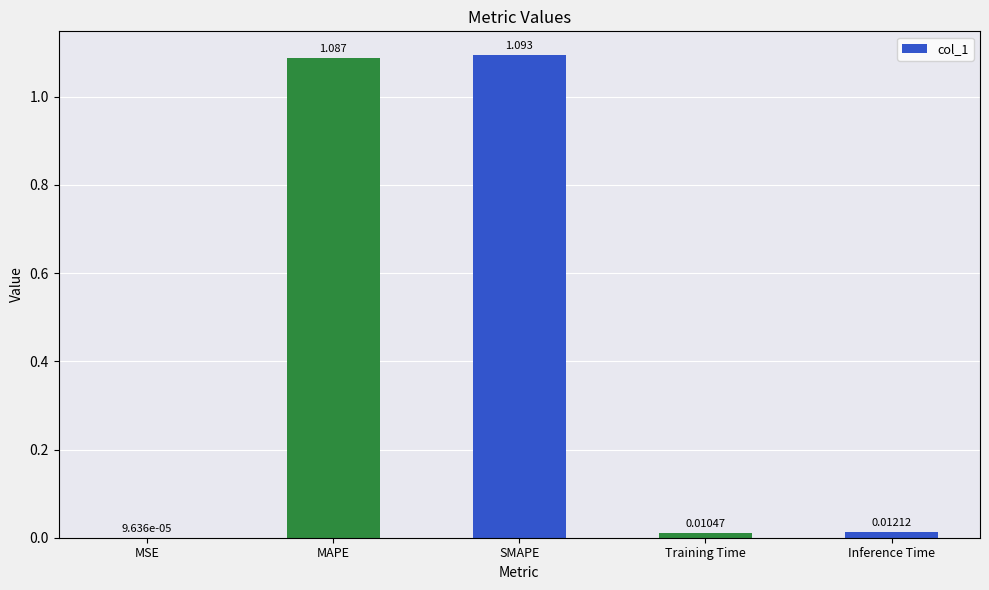

Are the bars grouped side by side (vs. stacked)?

No